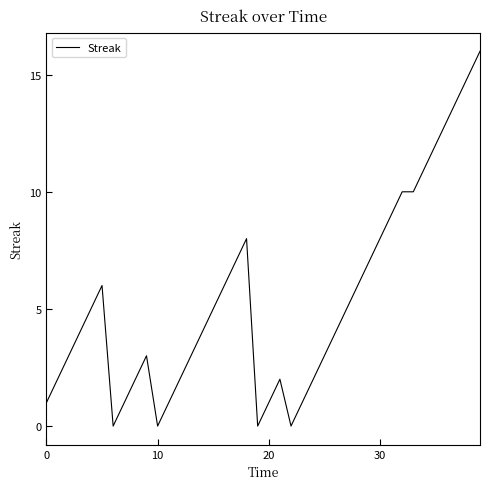

What is the maximum value shown in the chart?

16